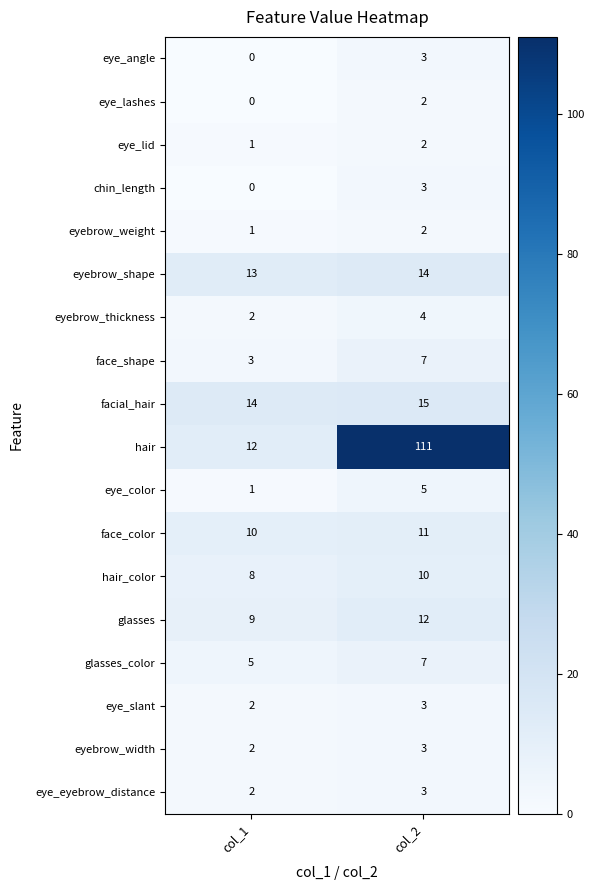

At which category is the sum across all series the highest?

col_2